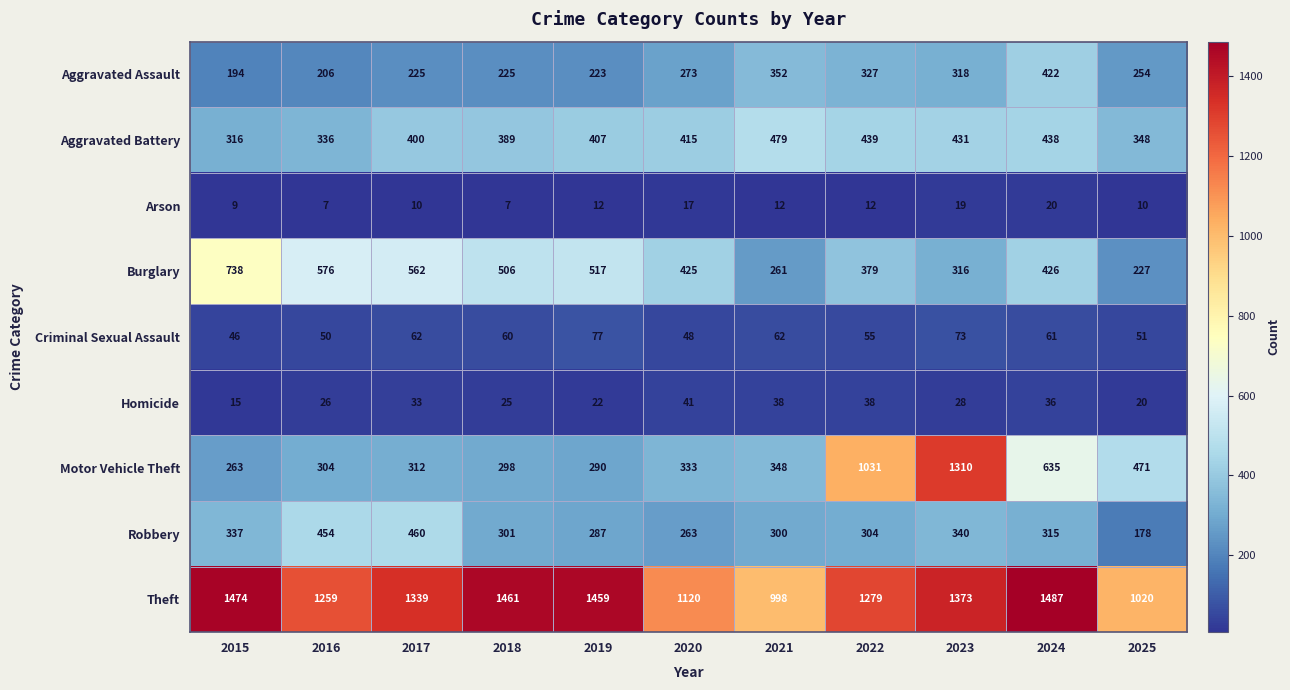

What is the smallest value displayed?

7